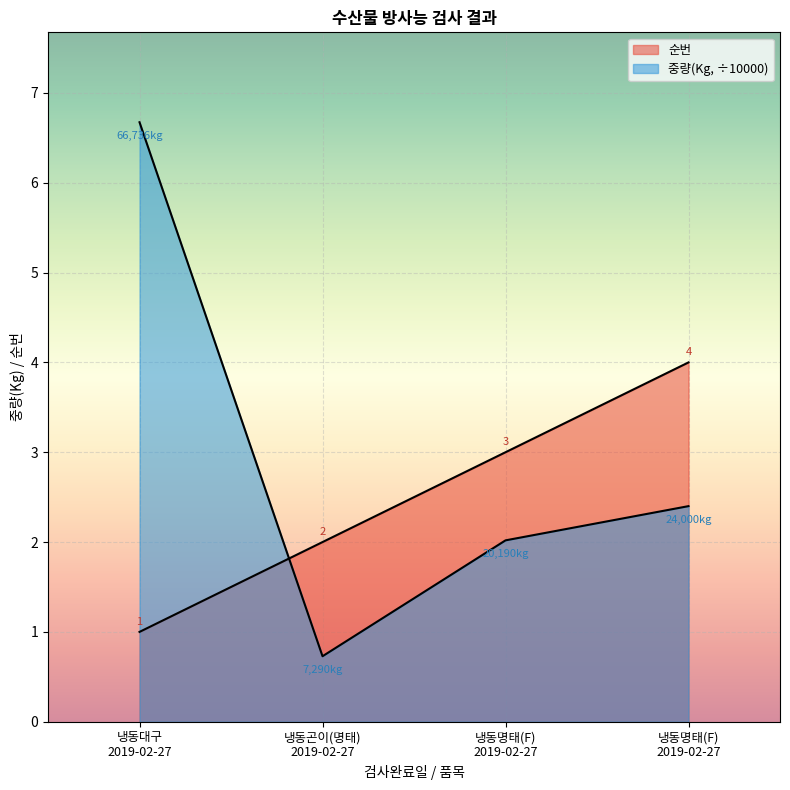

Where do 순번 and 중량(Kg) first cross each other?

냉동대구
2019-02-27 and 냉동곤이(명태)
2019-02-27